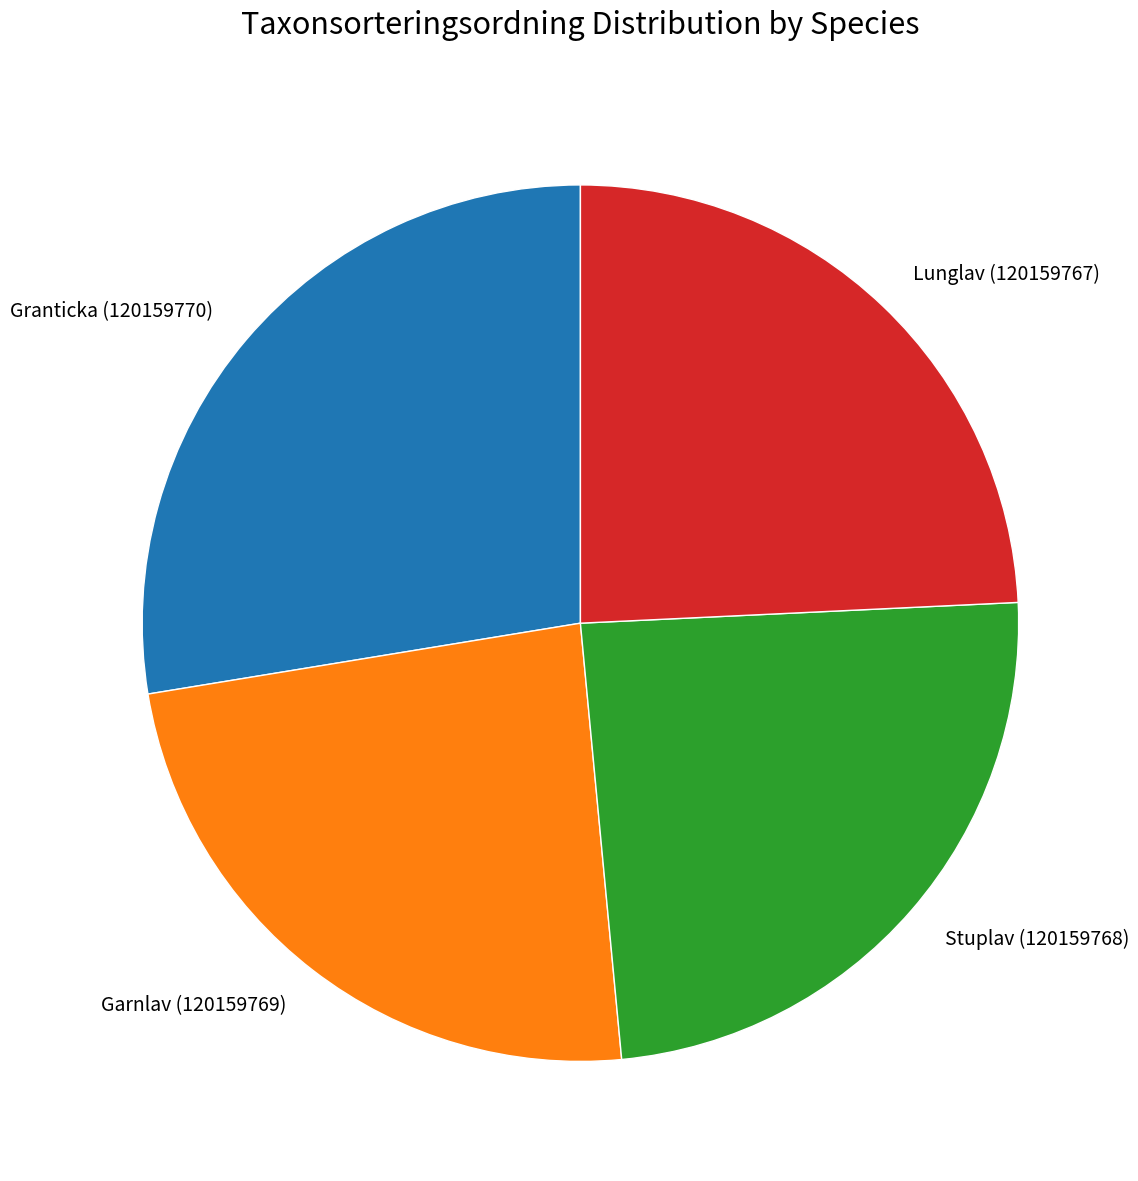

True or false: Granticka (120159770) accounts for 28% of the total.

True